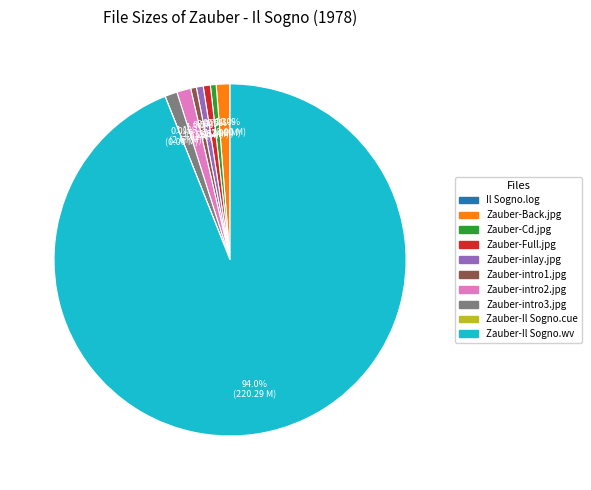

Does any single category account for the majority?

Yes